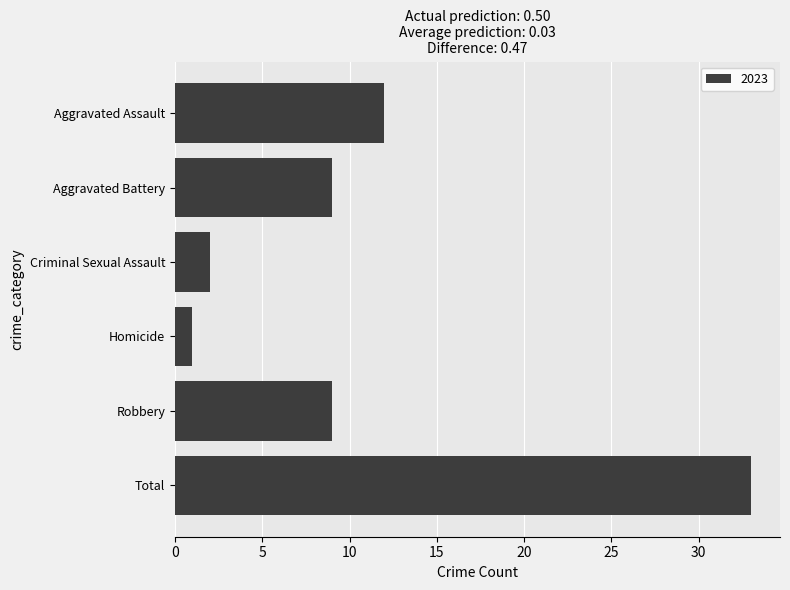

What is the sum of all values?

66